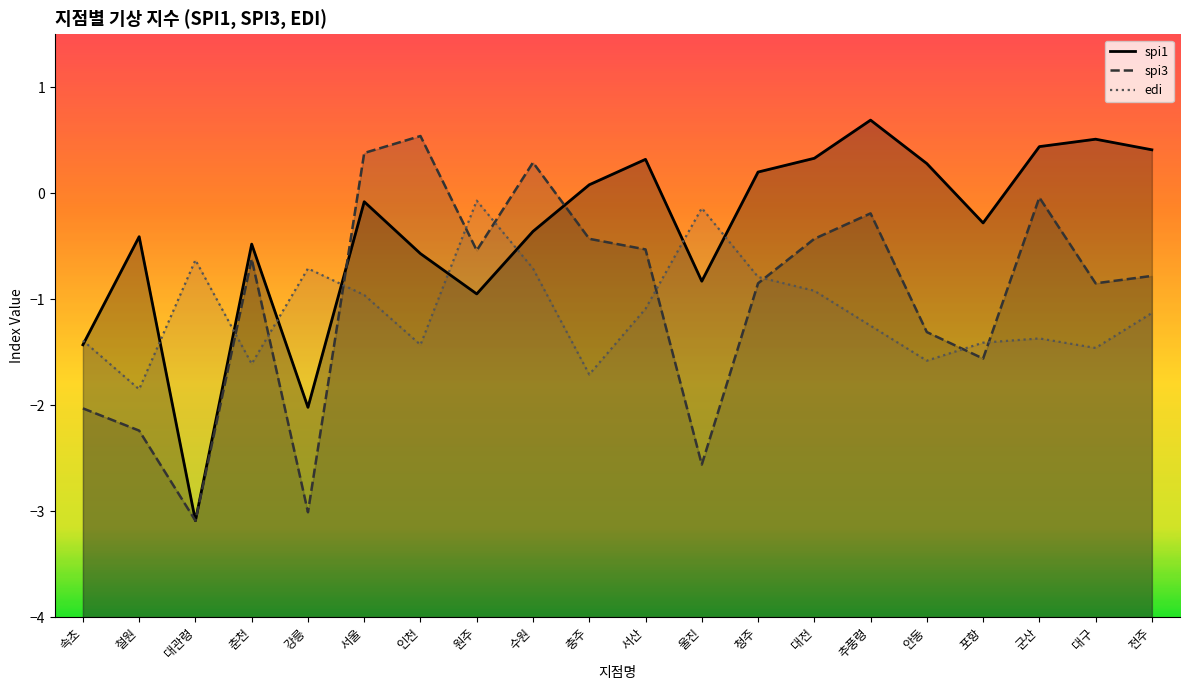

At how many categories does at least one series exceed -2?

20